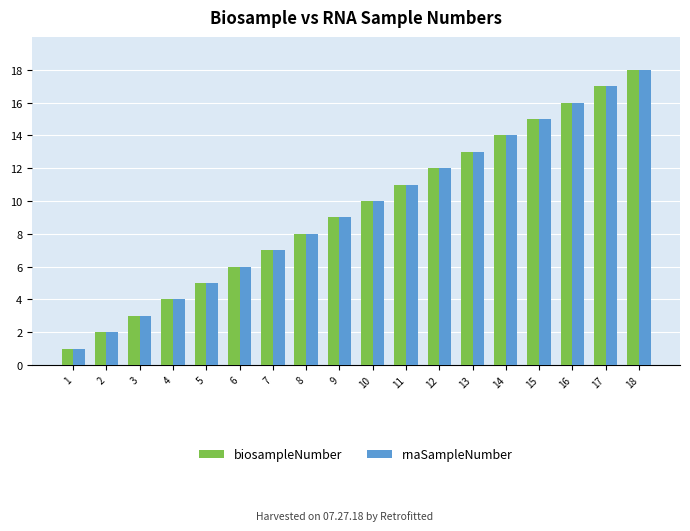

How many groups of bars are there?

18